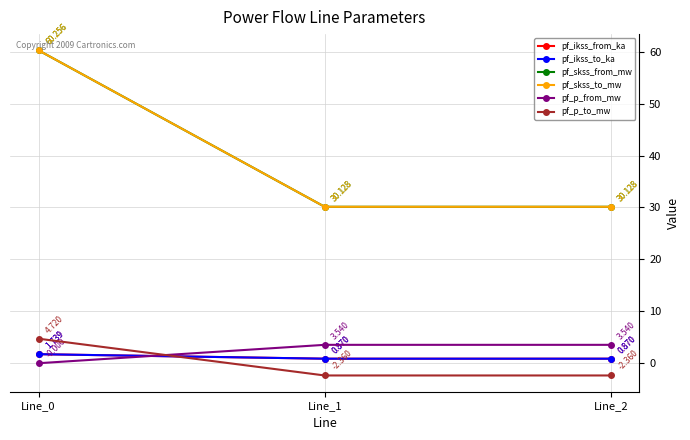

What is the approximate value of pf_skss_to_mw at Line_2?

30.1